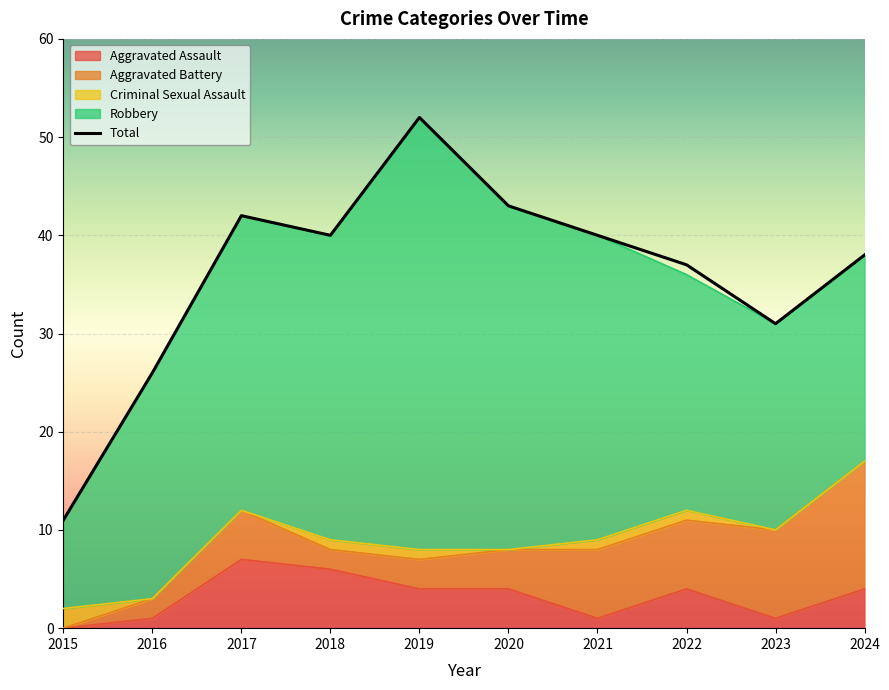

How many lines are shown in the chart?

5